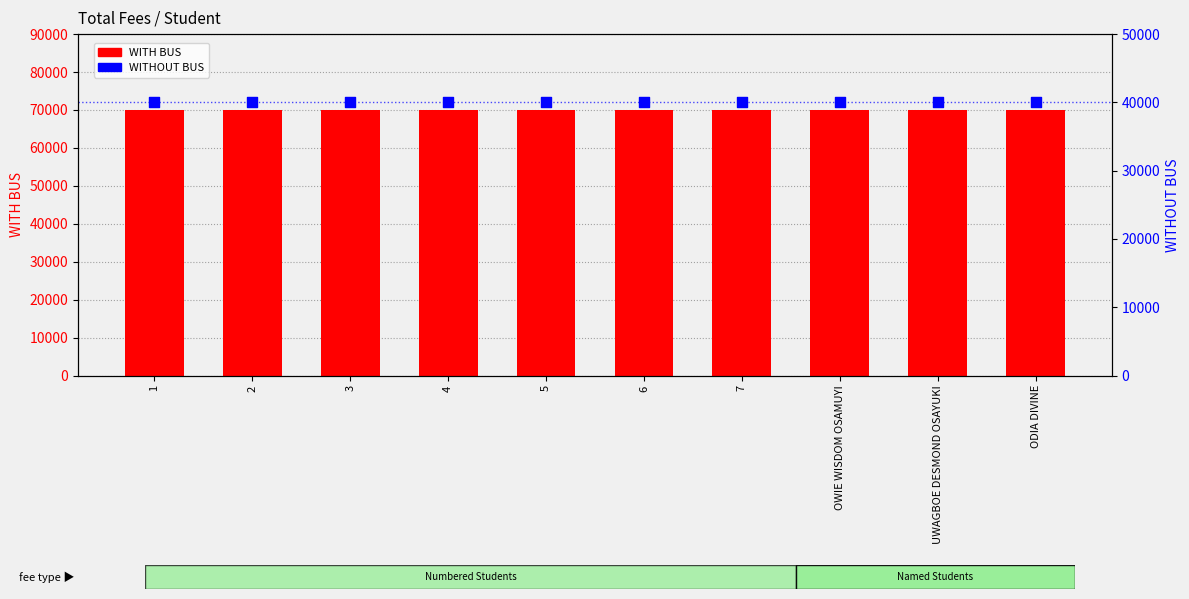

Which series reaches the maximum Y coordinate?

WITH BUS